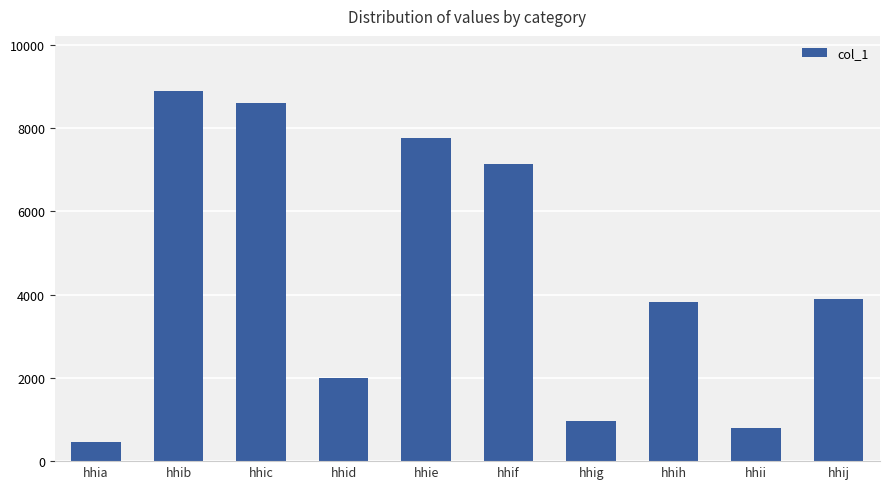

How many bars are there in total?

10